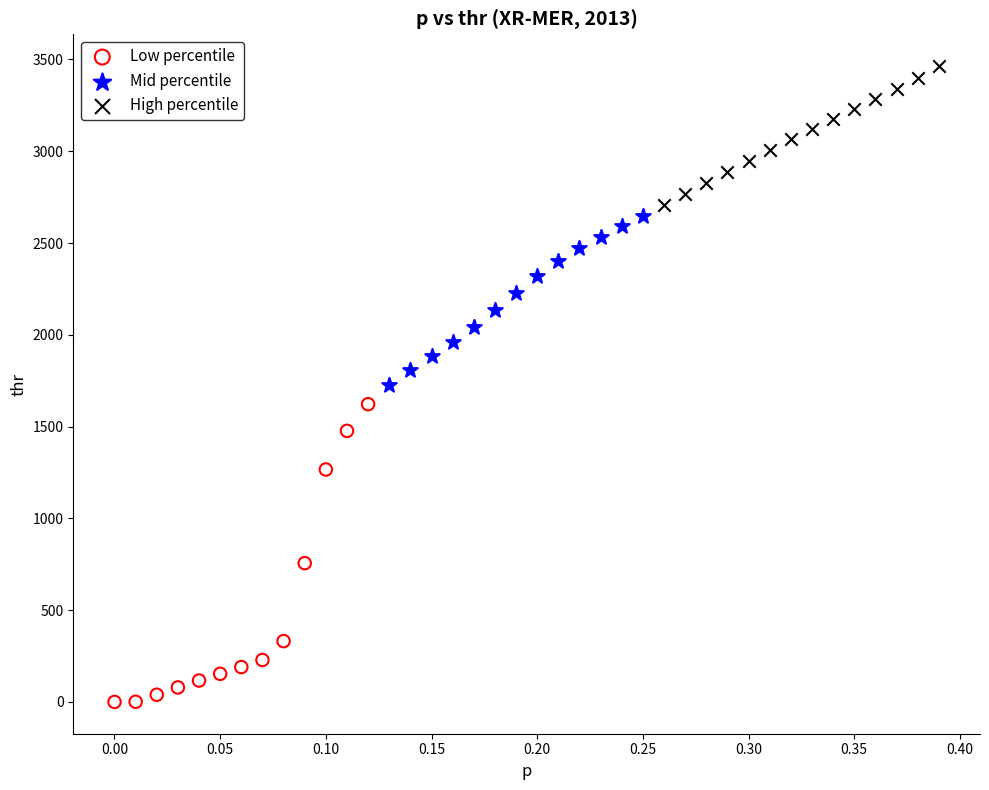

Which series has the widest spread of Y values?

Low percentile